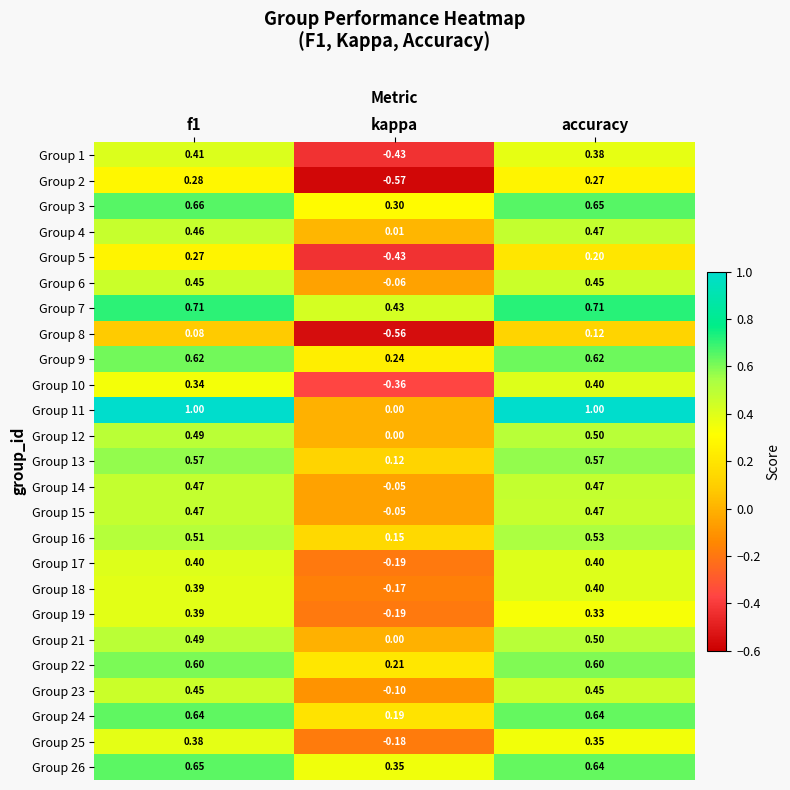

Is the value of Group 21 at f1 greater than the value of Group 26 at kappa?

Yes